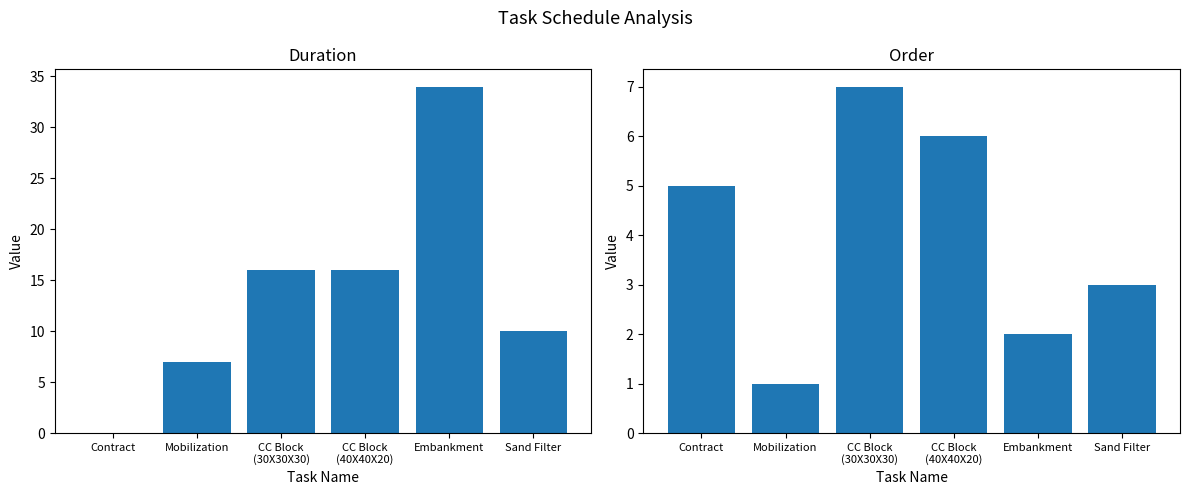

What is the sum of the Order values at Embankment and CC Block
(40X40X20)?

8